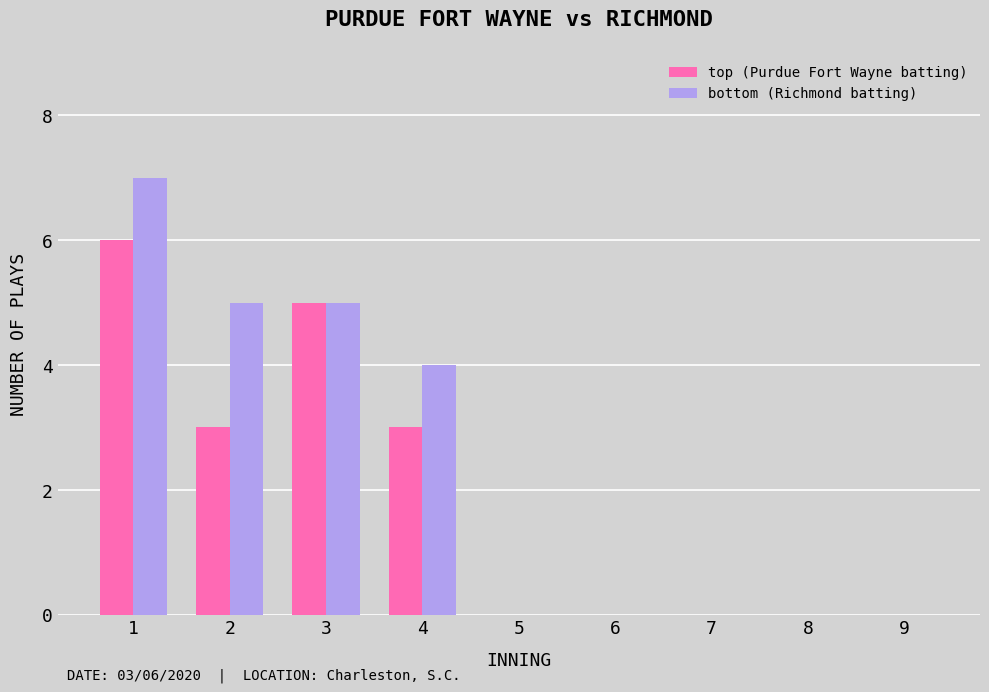

Which series has the largest total across all categories?

bottom (Richmond batting)